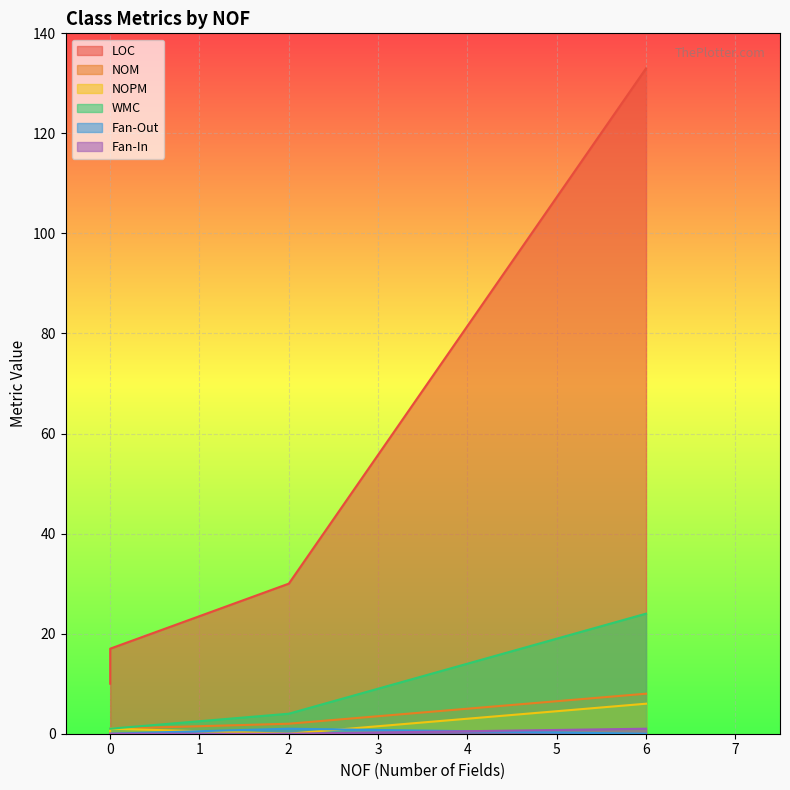

Reading left to right, list all the values displayed in this chart.

LOC: 0=10	0=17	2=30	6=133
NOM: 0=1	0=1	2=2	6=8
NOPM: 0=0	0=1	2=0	6=6
WMC: 0=1	0=1	2=4	6=24
Fan-Out: 0=0	0=0	2=1	6=0
Fan-In: 0=0	0=0	2=0	6=1